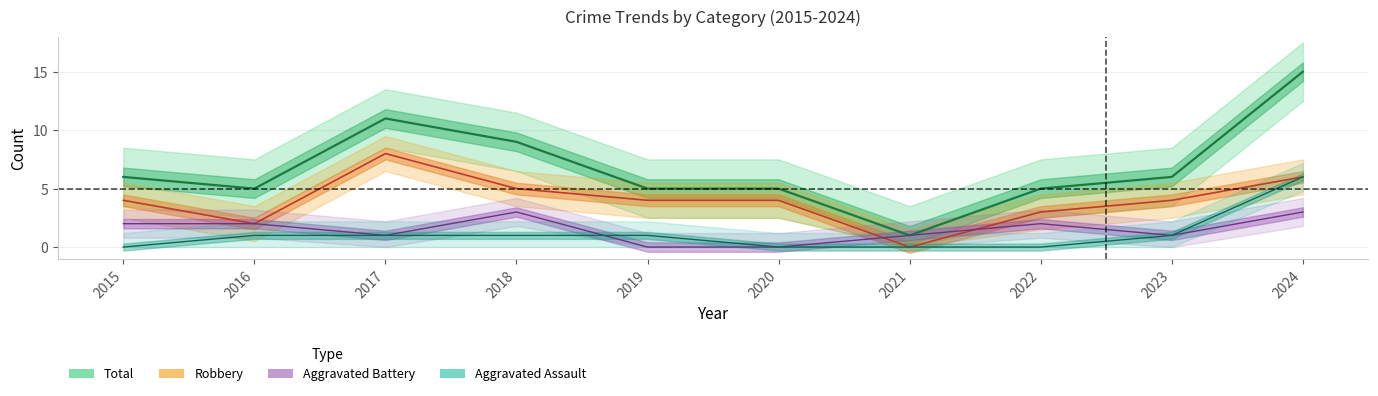

Rank the categories by Aggravated Assault value from lowest to highest.

2015, 2020, 2021, 2022, 2016, 2017, 2018, 2019, 2023, 2024